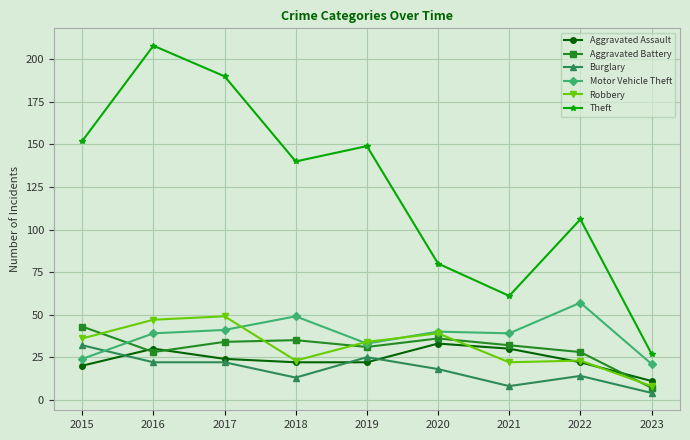

True or false: Theft and Motor Vehicle Theft cross at least once.

False